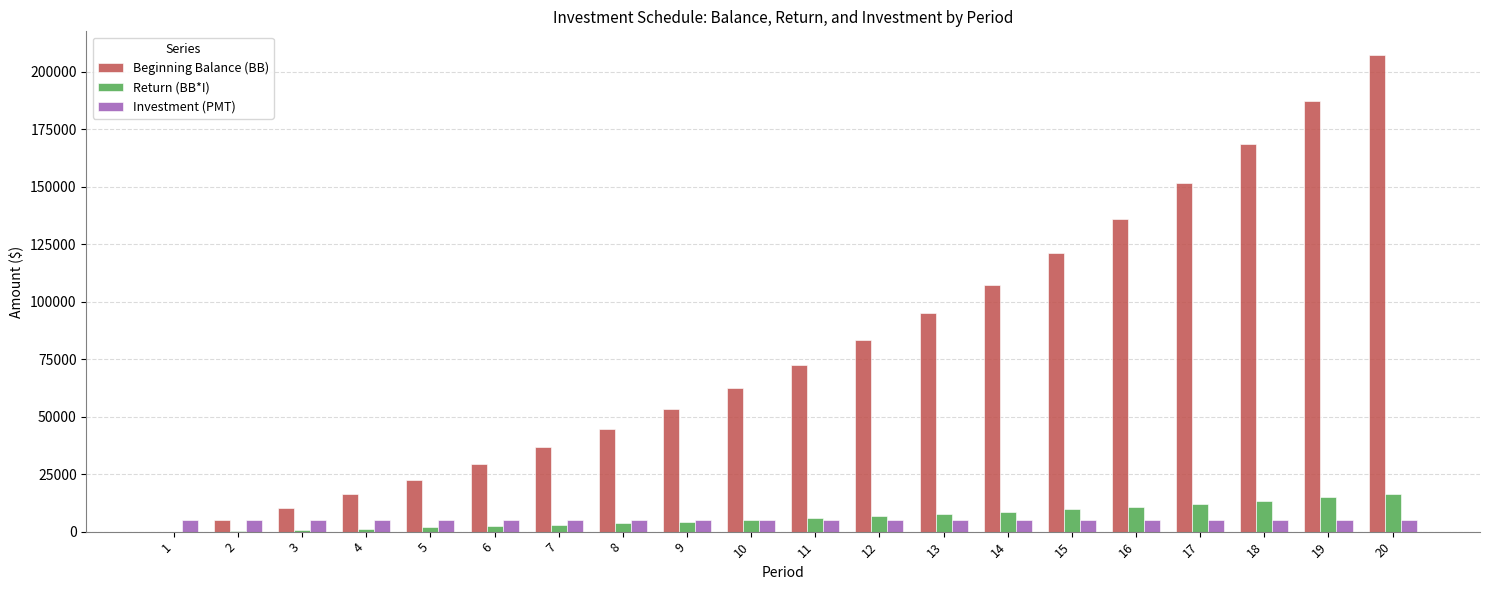

The value of Return (BB*I) at 1 is 0.0. True or false?

True